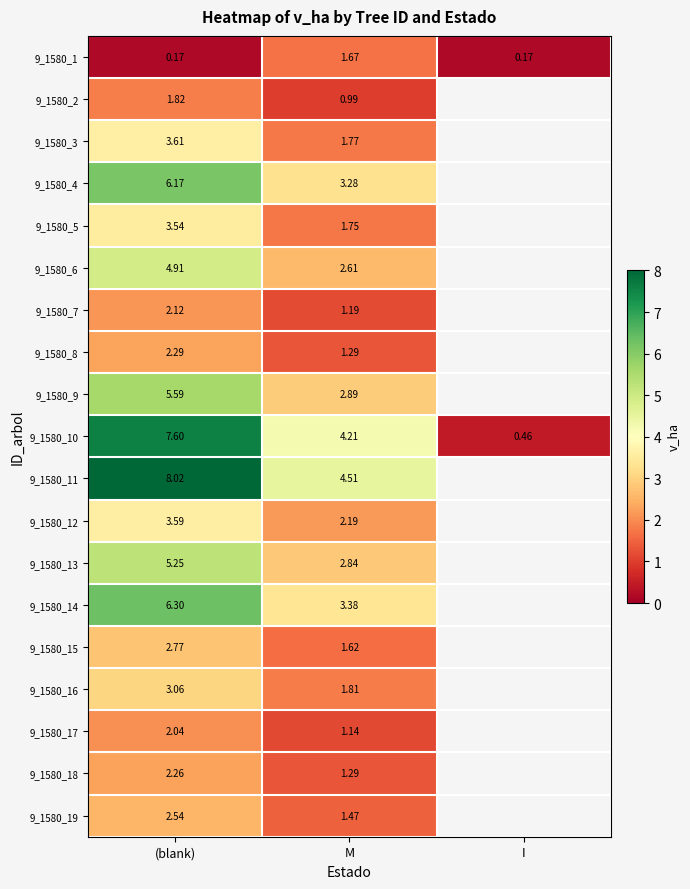

Between (blank) and I, which series saw the biggest shift?

9_1580_10